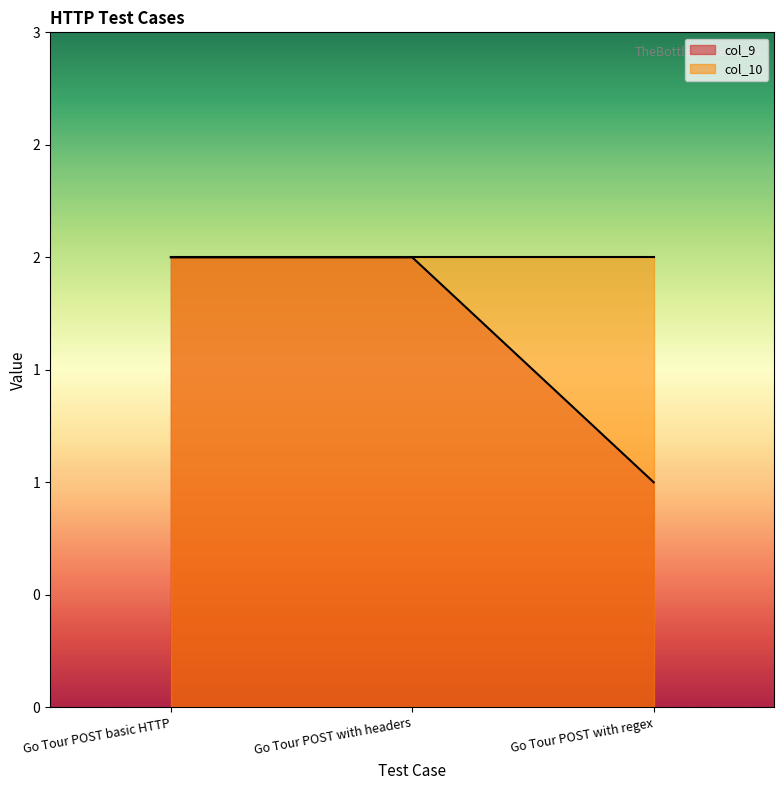

What is the label of the 3rd point from the left?

Go Tour POST with regex